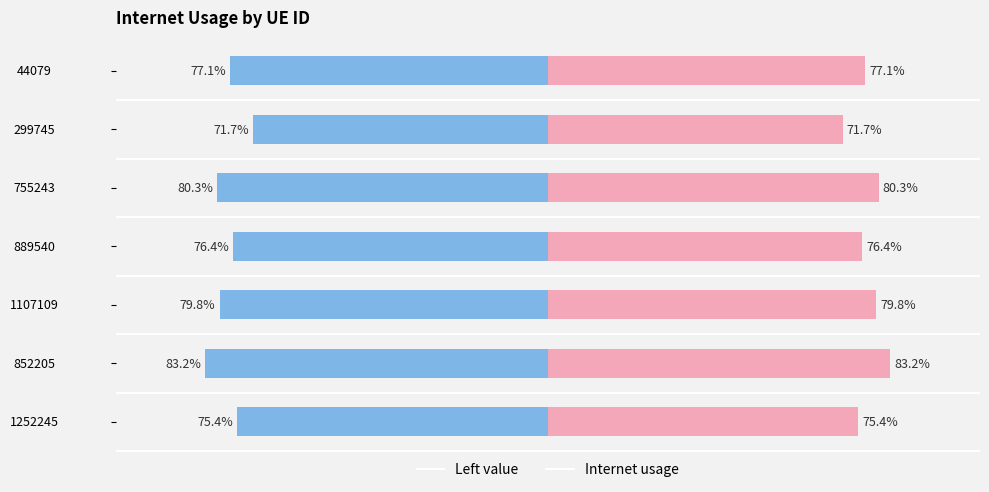

How many distinct data groups are displayed?

2